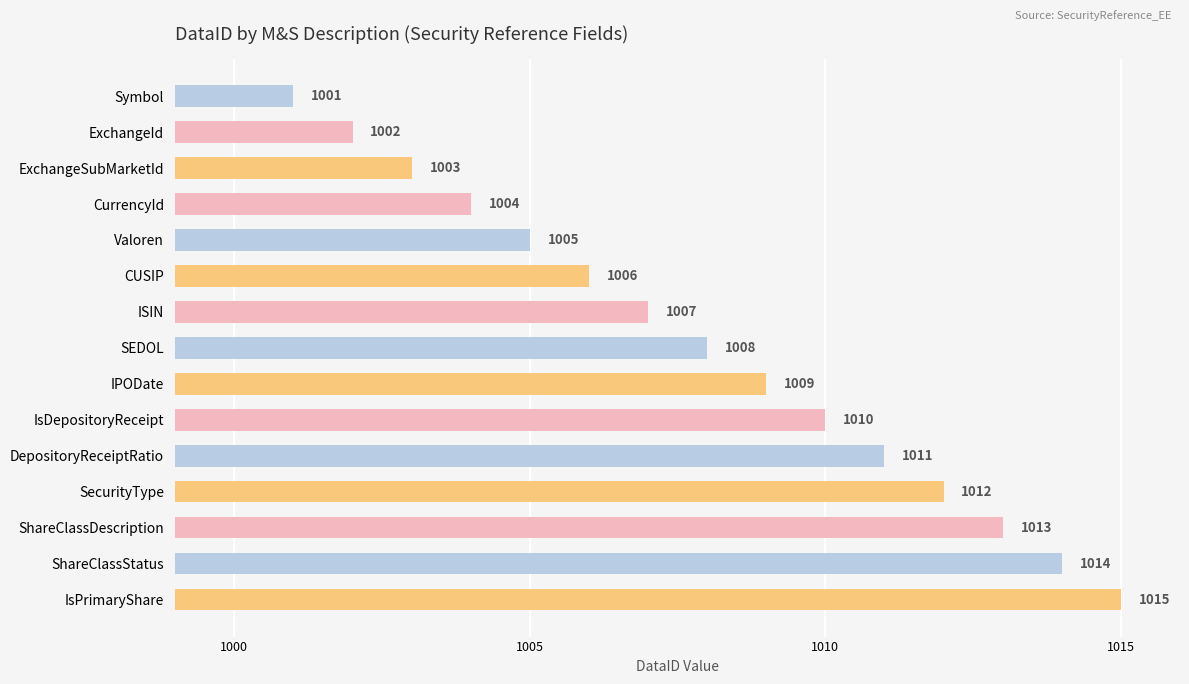

What is the value of the 9th bar from the top?

1009